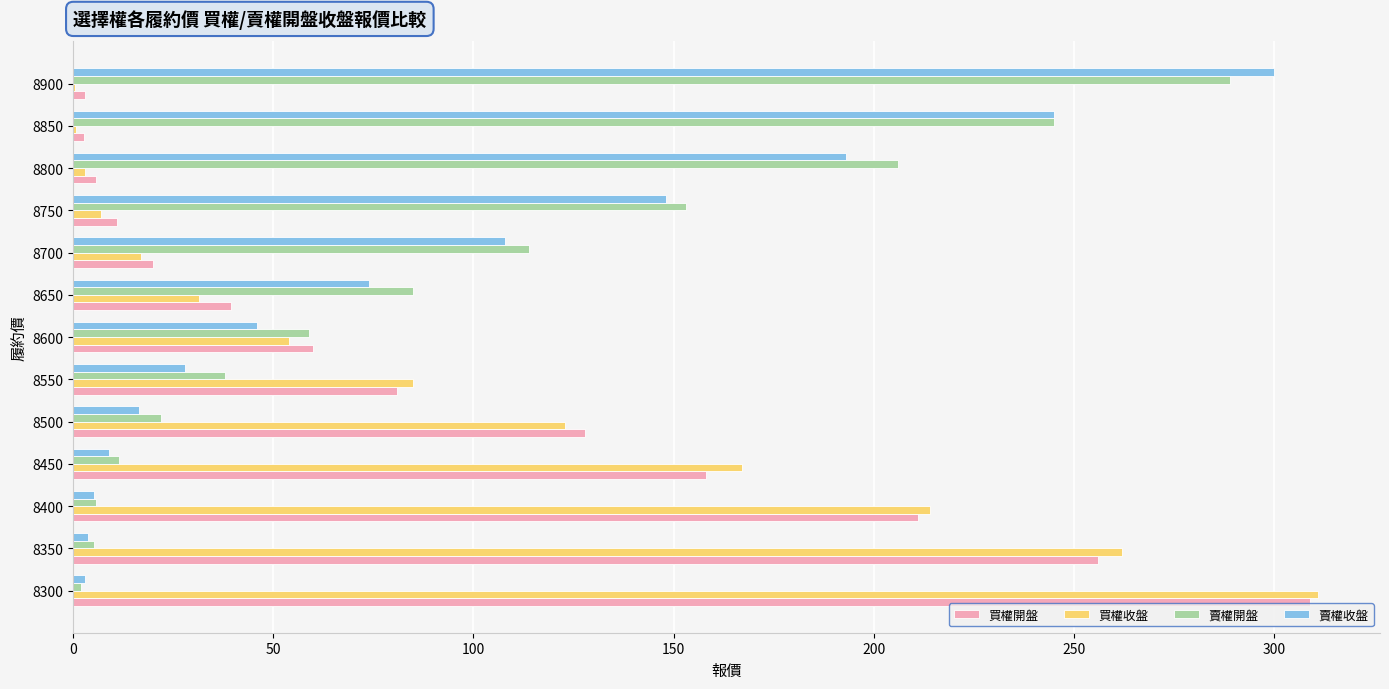

What is the sum of all 賣權收盤 values?

1179.3